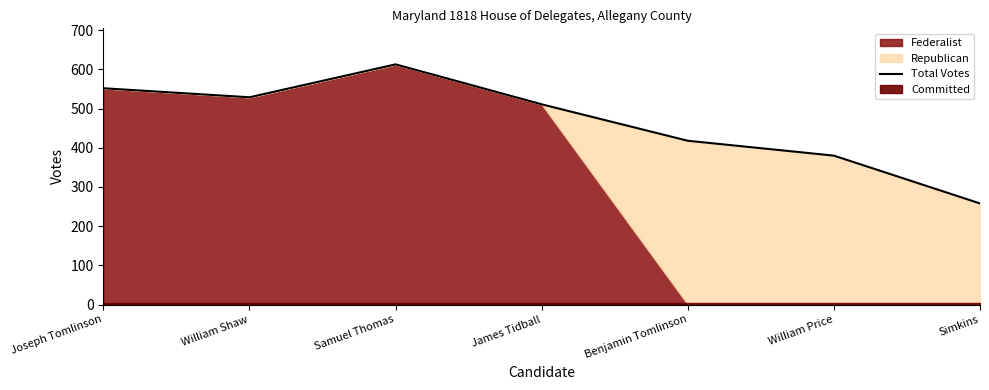

Which label corresponds to the largest value in the chart?

Samuel Thomas